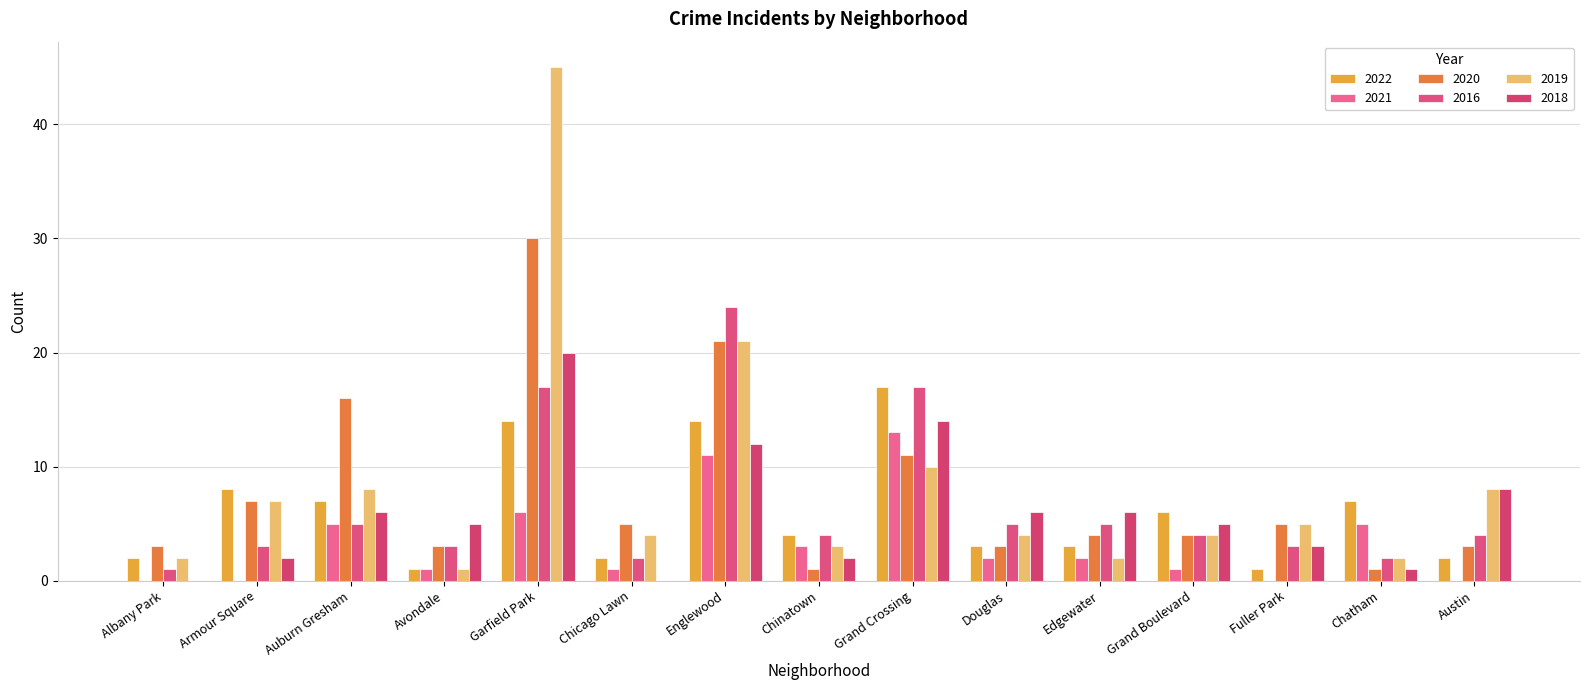

Reading left to right, what are all the values shown in this chart?

2022: Albany Park=2	Armour Square=8	Auburn Gresham=7	Avondale=1	Garfield Park=14	Chicago Lawn=2	Englewood=14	Chinatown=4	Grand Crossing=17	Douglas=3	Edgewater=3	Grand Boulevard=6	Fuller Park=1	Chatham=7	Austin=2
2021: Albany Park=0	Armour Square=0	Auburn Gresham=5	Avondale=1	Garfield Park=6	Chicago Lawn=1	Englewood=11	Chinatown=3	Grand Crossing=13	Douglas=2	Edgewater=2	Grand Boulevard=1	Fuller Park=0	Chatham=5	Austin=0
2020: Albany Park=3	Armour Square=7	Auburn Gresham=16	Avondale=3	Garfield Park=30	Chicago Lawn=5	Englewood=21	Chinatown=1	Grand Crossing=11	Douglas=3	Edgewater=4	Grand Boulevard=4	Fuller Park=5	Chatham=1	Austin=3
2016: Albany Park=1	Armour Square=3	Auburn Gresham=5	Avondale=3	Garfield Park=17	Chicago Lawn=2	Englewood=24	Chinatown=4	Grand Crossing=17	Douglas=5	Edgewater=5	Grand Boulevard=4	Fuller Park=3	Chatham=2	Austin=4
2019: Albany Park=2	Armour Square=7	Auburn Gresham=8	Avondale=1	Garfield Park=45	Chicago Lawn=4	Englewood=21	Chinatown=3	Grand Crossing=10	Douglas=4	Edgewater=2	Grand Boulevard=4	Fuller Park=5	Chatham=2	Austin=8
2018: Albany Park=0	Armour Square=2	Auburn Gresham=6	Avondale=5	Garfield Park=20	Chicago Lawn=0	Englewood=12	Chinatown=2	Grand Crossing=14	Douglas=6	Edgewater=6	Grand Boulevard=5	Fuller Park=3	Chatham=1	Austin=8